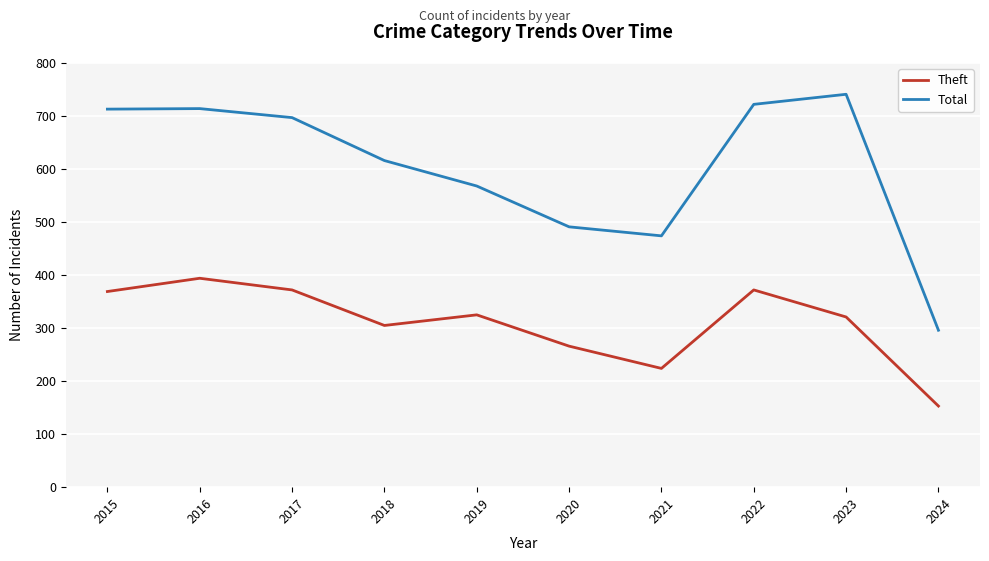

How many values in the Total series are below 697?

5